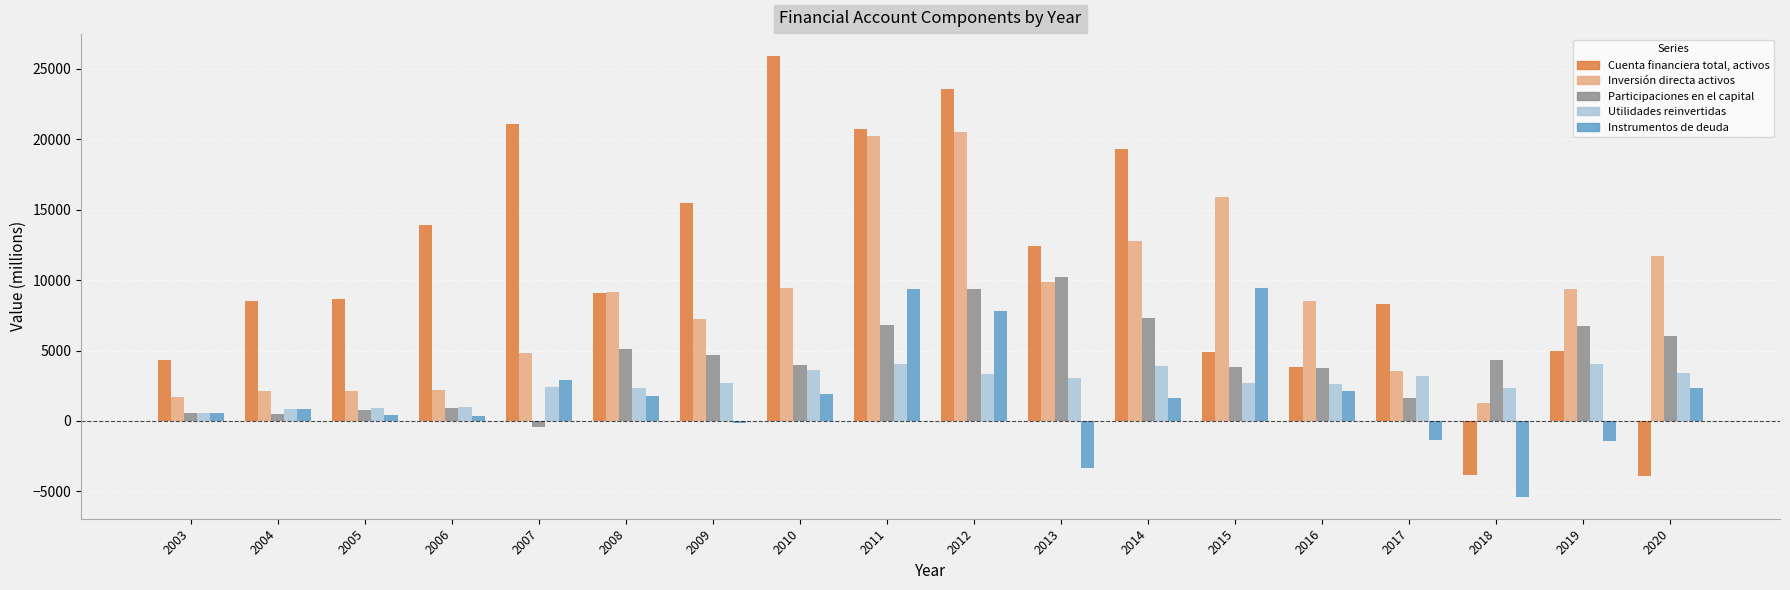

Which series has the widest spread of values?

Cuenta financiera total, activos